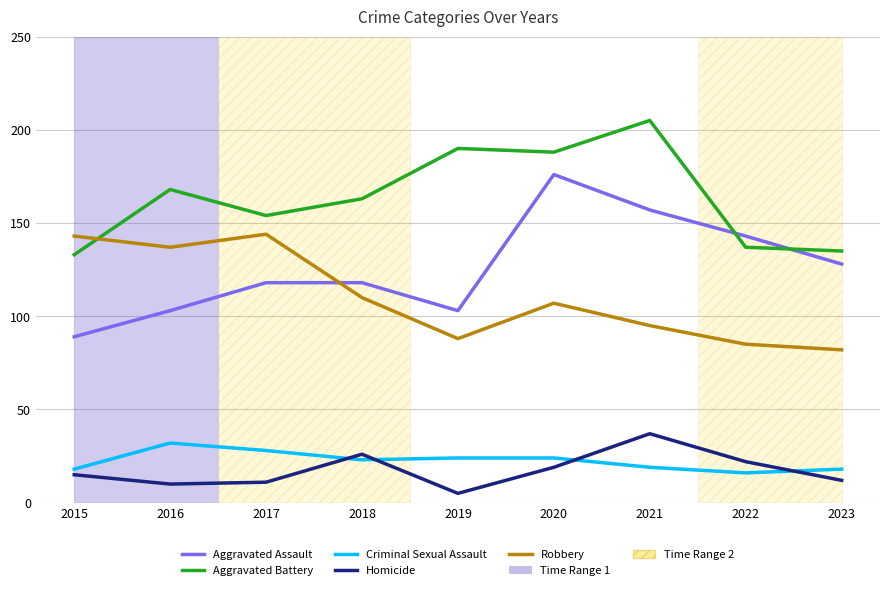

What is the difference between the highest and lowest values at 2019?

185